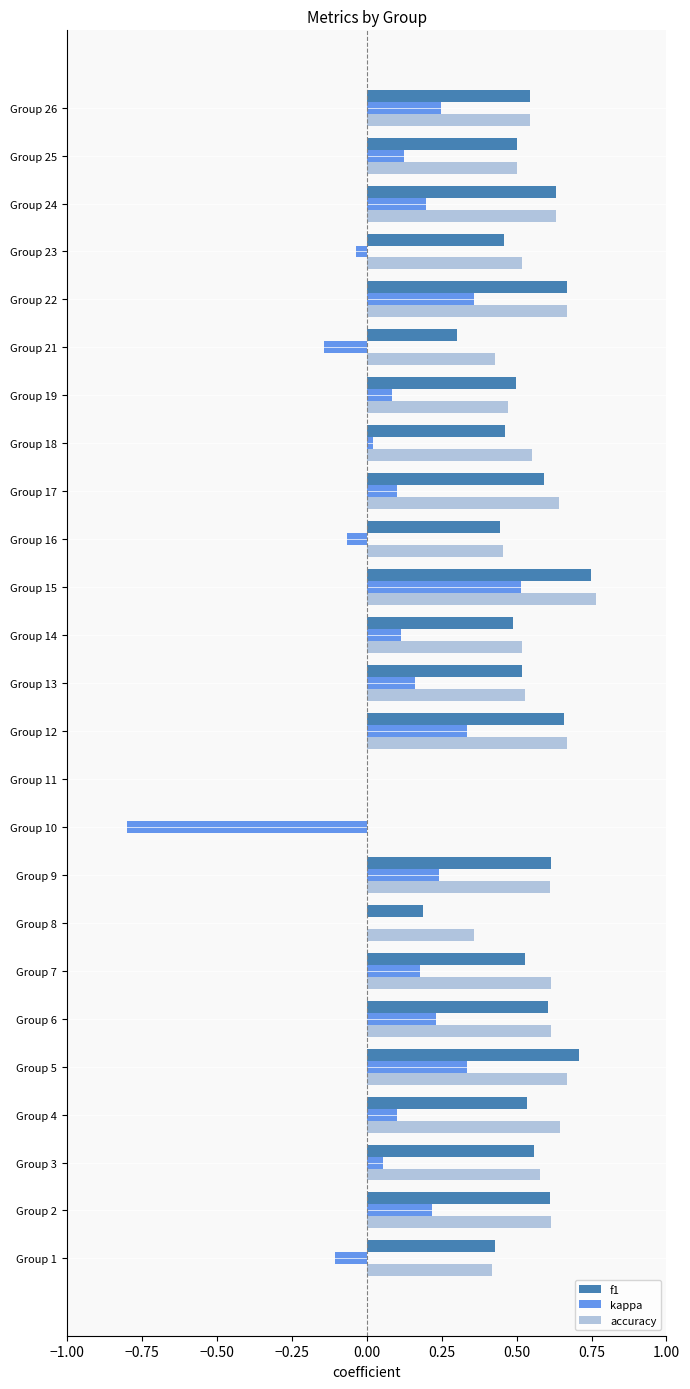

At which label does kappa reach its peak?

Group 15